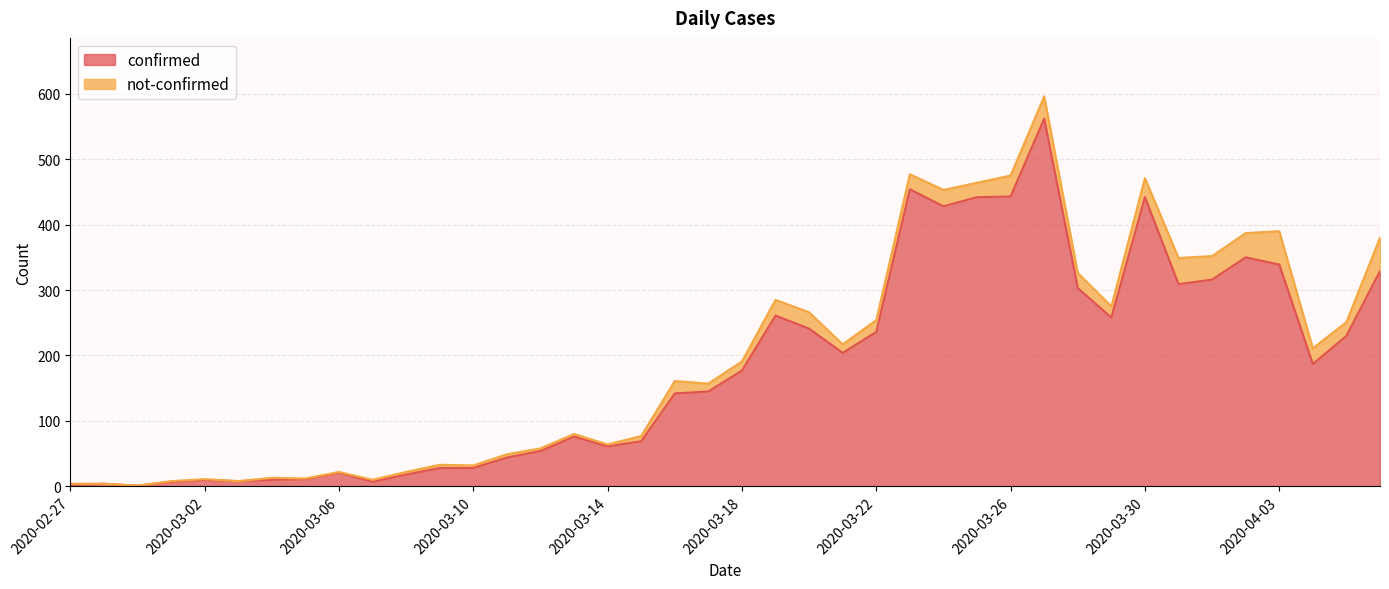

The chart shows a value of 21 at 2020-03-06. True or false?

True